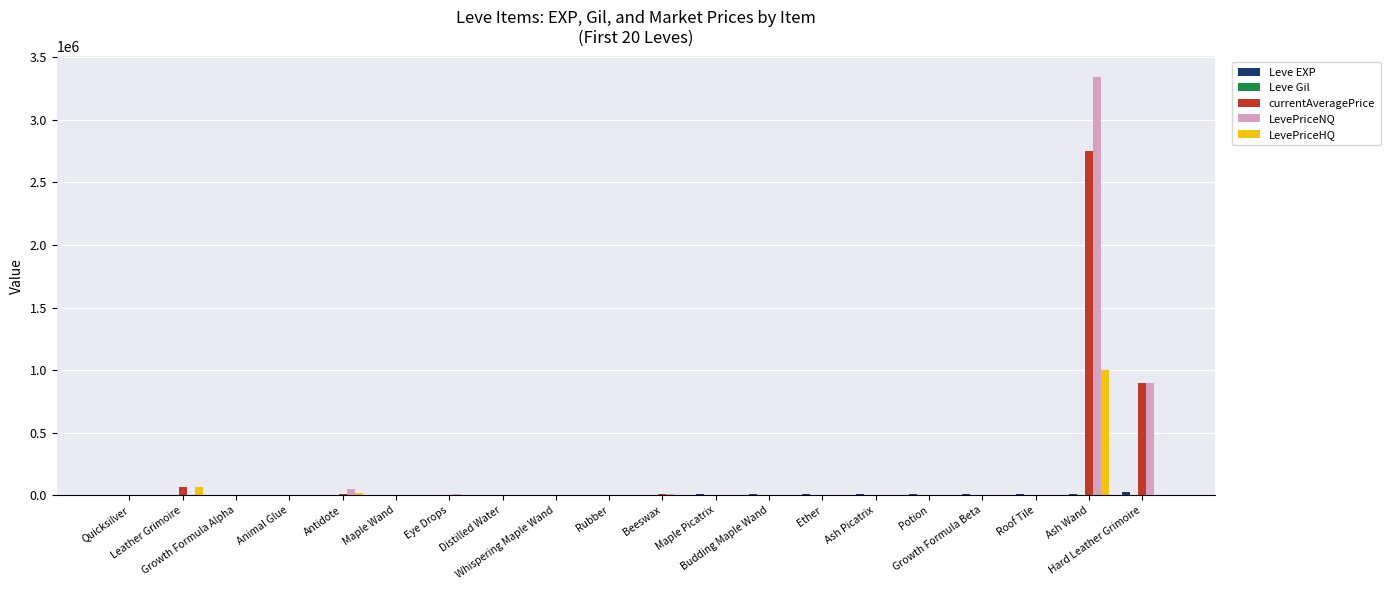

What is the greatest value displayed?

3339333